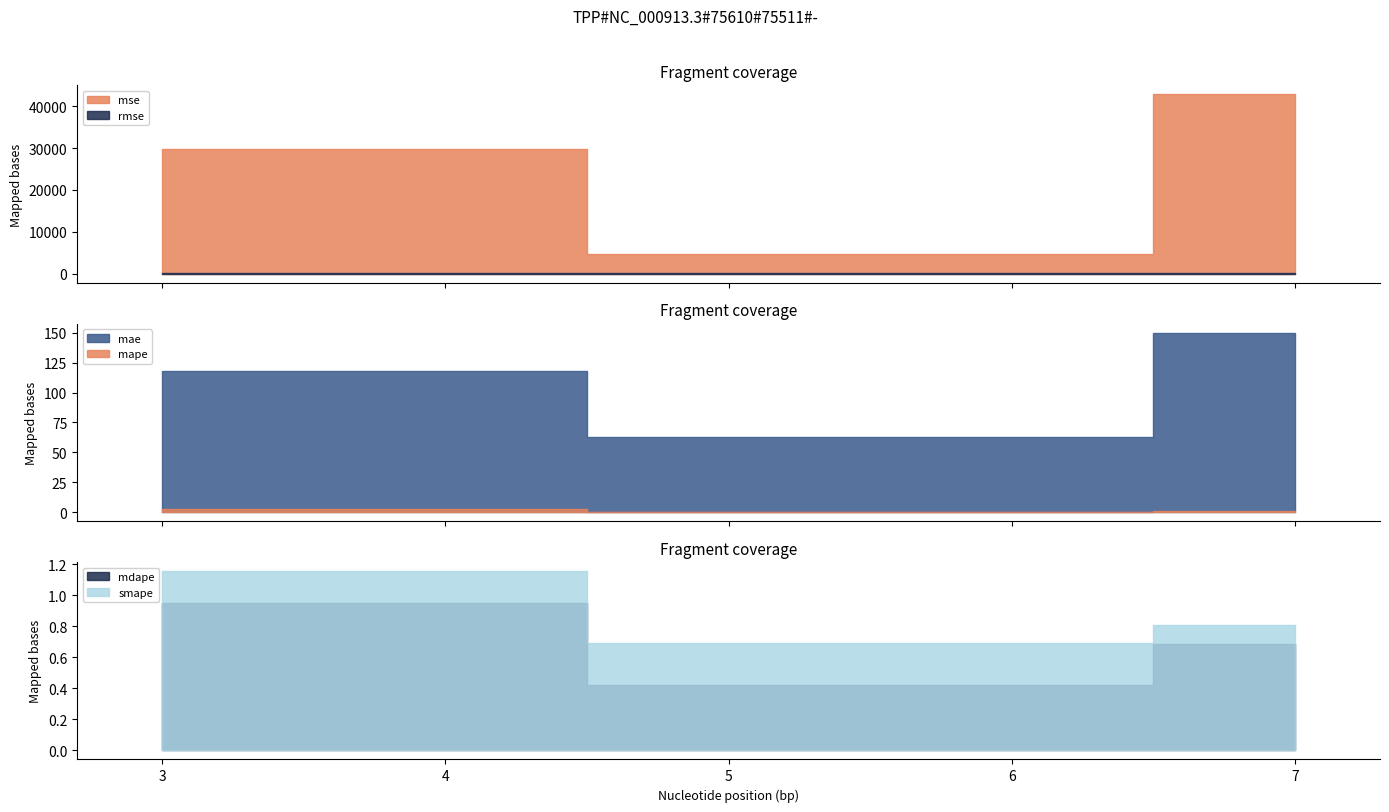

Reading right to left, what are all the values shown in this chart?

mse: 42879.2	4695.9	29814.5
rmse: 207.1	68.5	172.7
mae: 150.1	62.9	117.6
mape: 1.0	0.4	3.0
mdape: 0.7	0.4	1.0
smape: 0.8	0.7	1.2